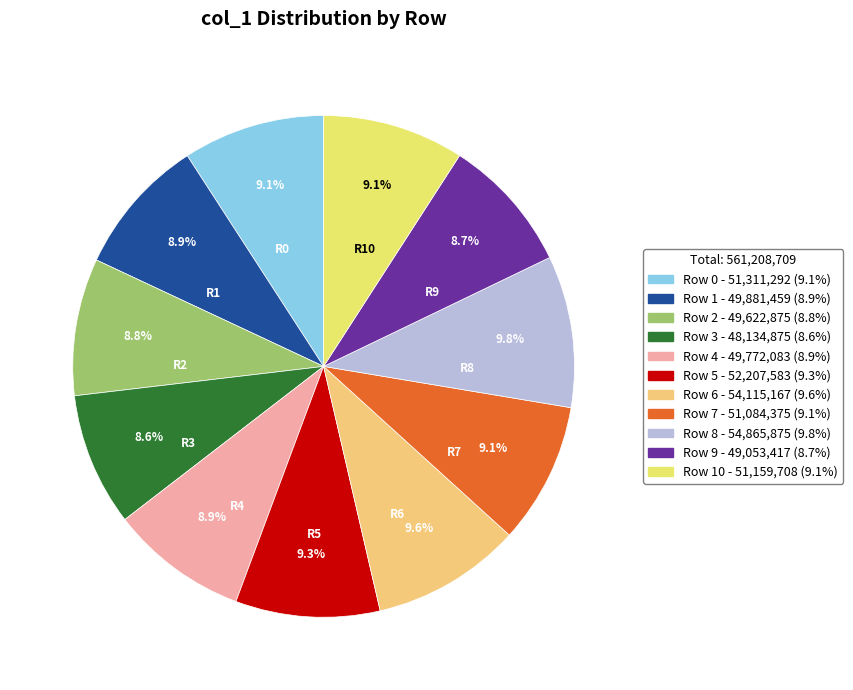

Count the number of slices in the pie.

11